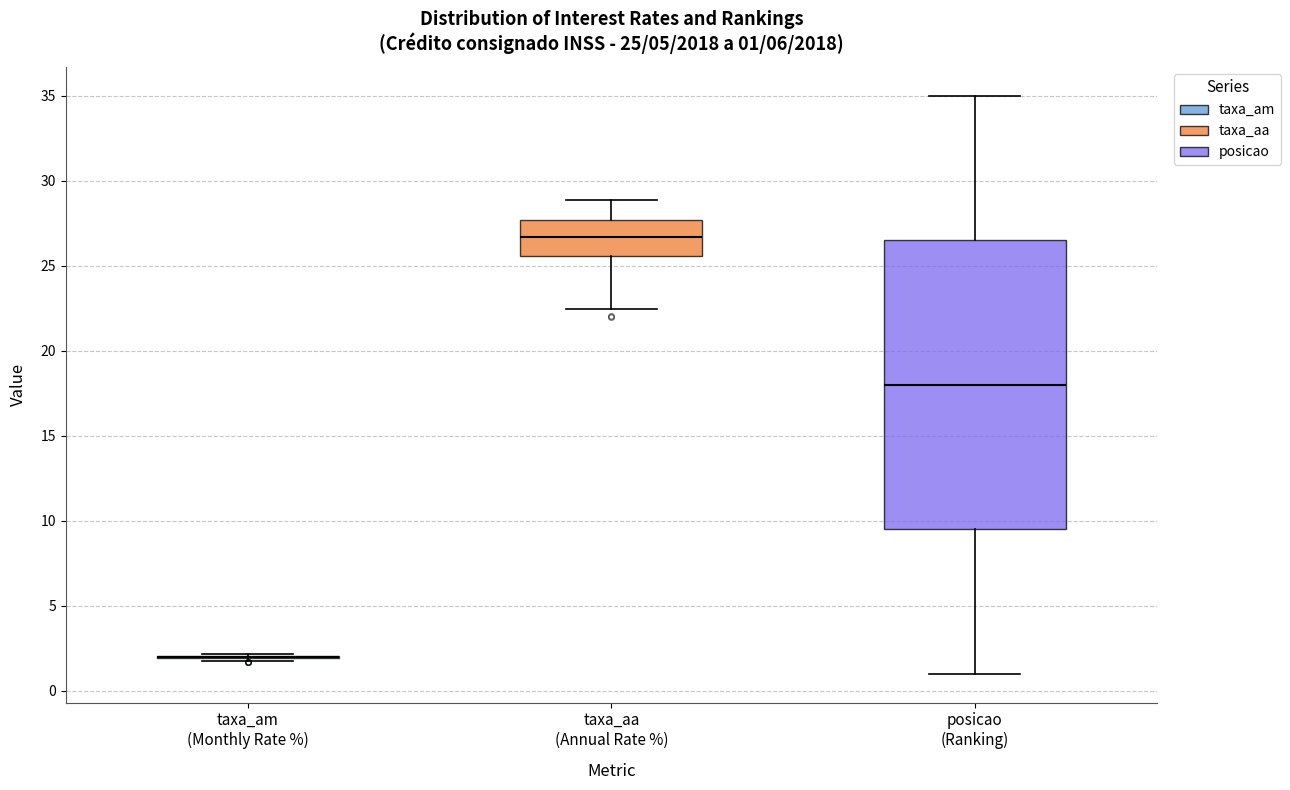

Comparing the boxes themselves (not the whiskers), which one is the tallest?

posicao (Ranking)